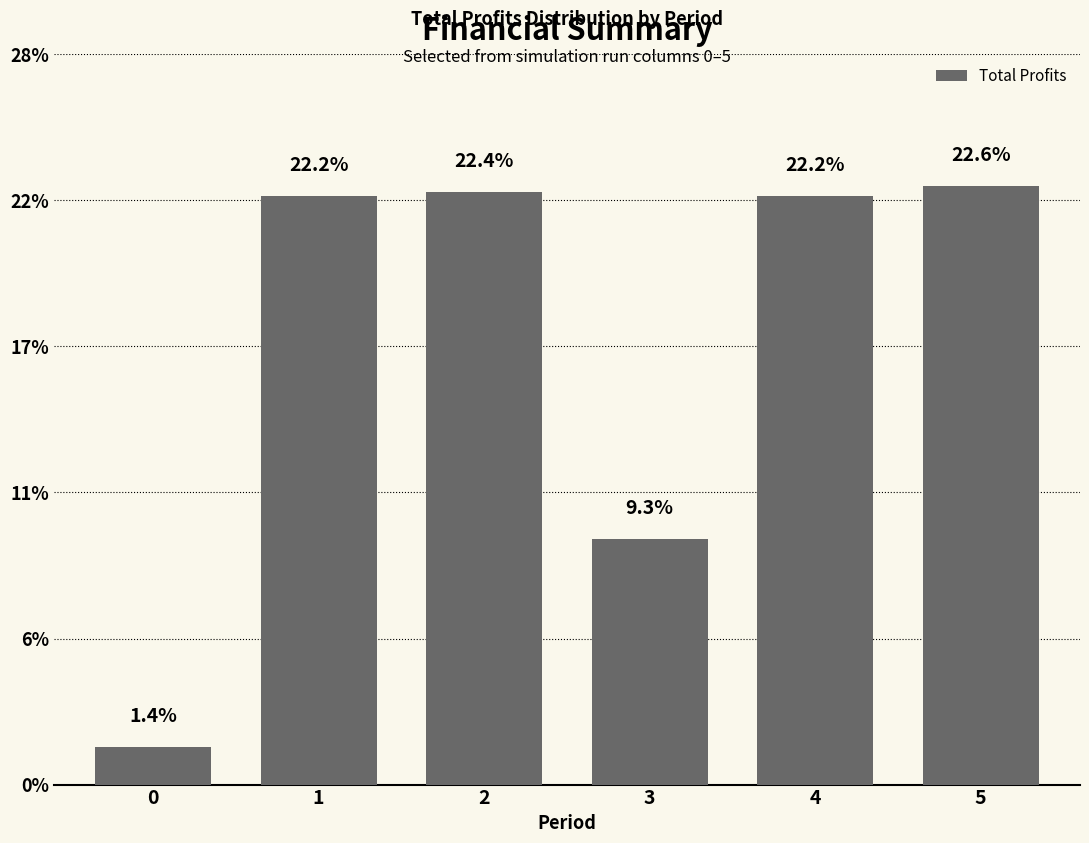

What is the sum of all values?

2389670.6